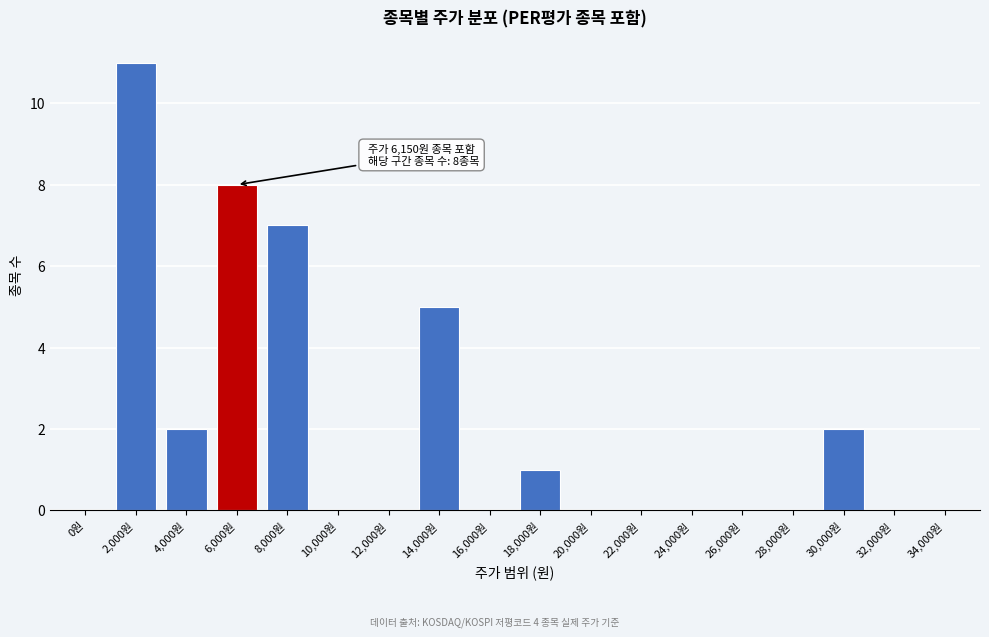

Reading left to right, extract all data points from this chart.

0원=0	2,000원=11	4,000원=2	6,000원=8	8,000원=7	10,000원=0	12,000원=0	14,000원=5	16,000원=0	18,000원=1	20,000원=0	22,000원=0	24,000원=0	26,000원=0	28,000원=0	30,000원=2	32,000원=0	34,000원=0